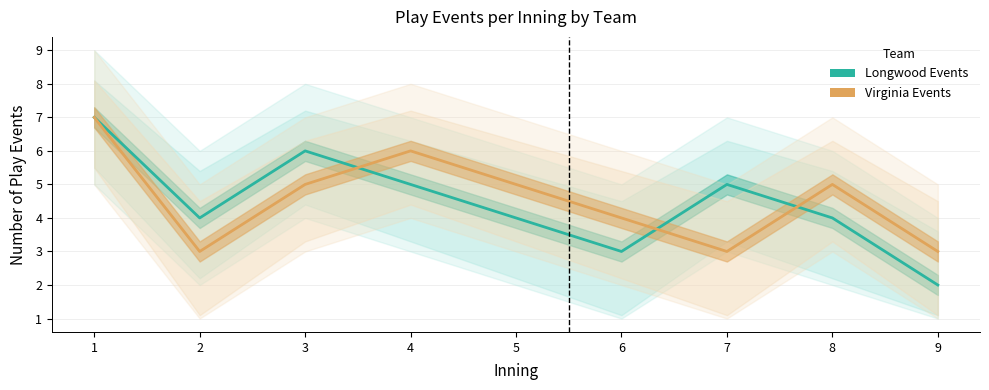

What are all the series names shown in the legend?

Longwood Events, Virginia Events